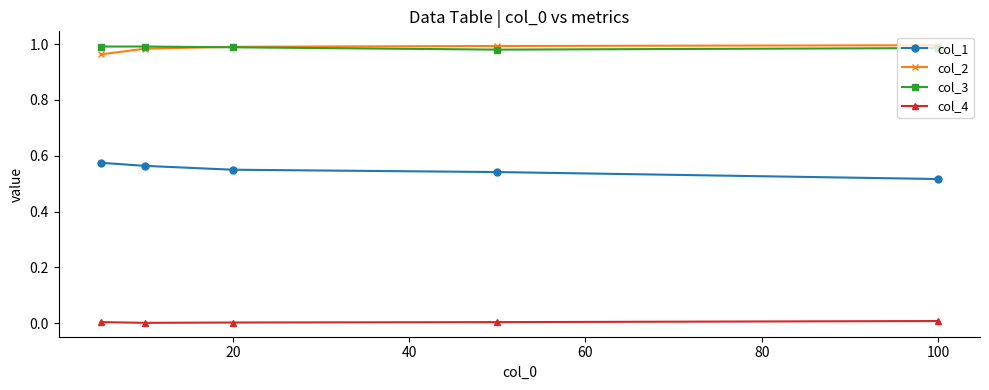

True or false: col_3 has more than 2 points higher than both neighbors.

False